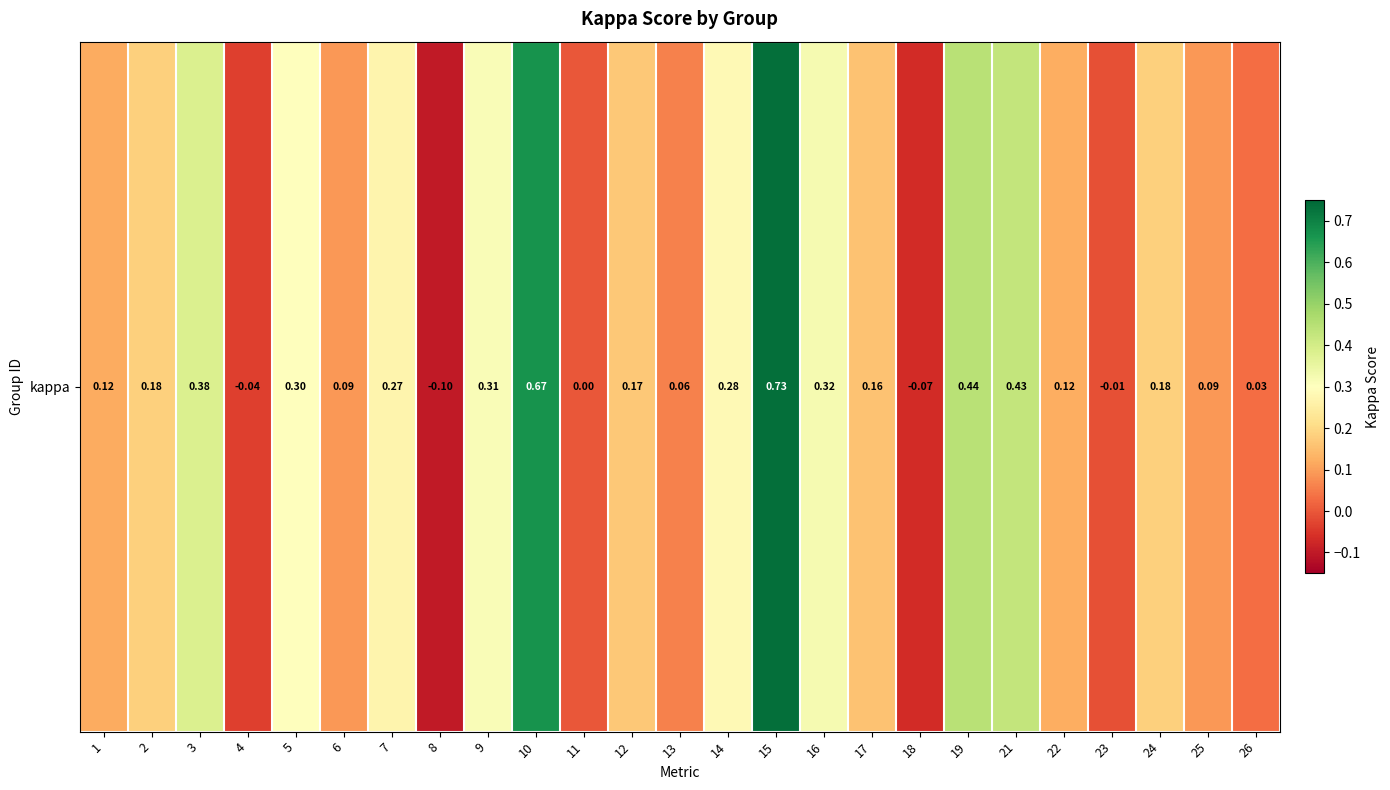

How many values are below zero?

4